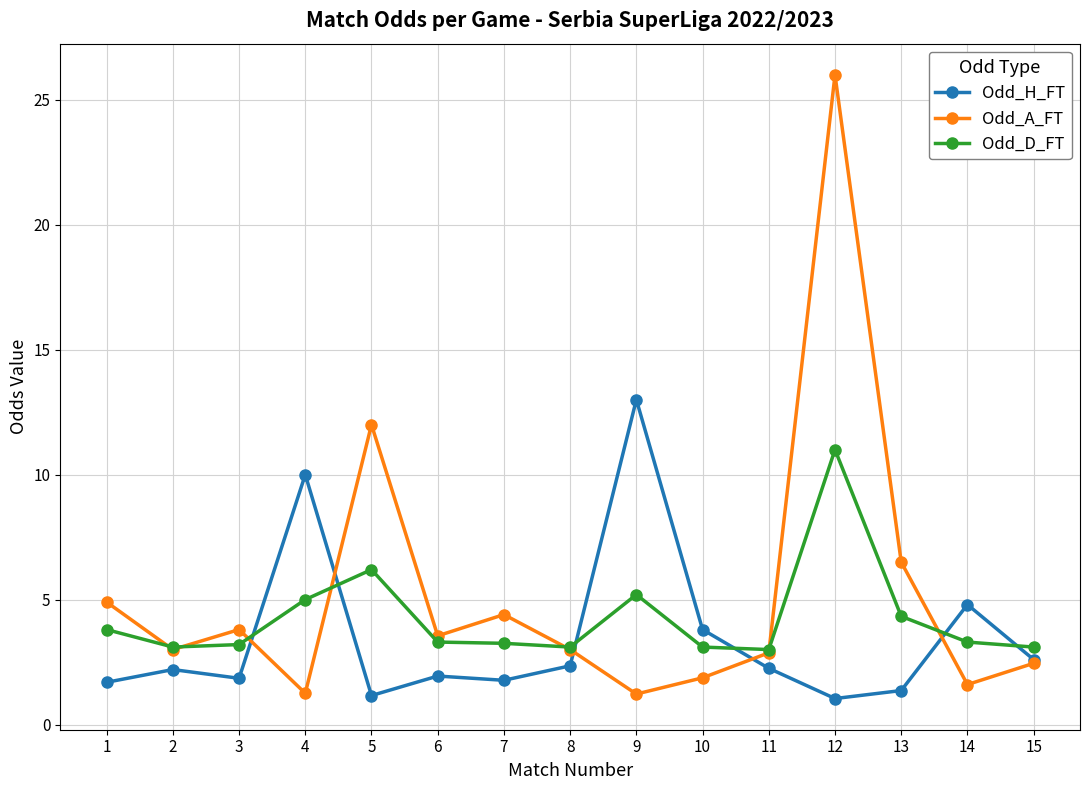

List the series in order of their peak value, highest first.

Odd_A_FT, Odd_H_FT, Odd_D_FT